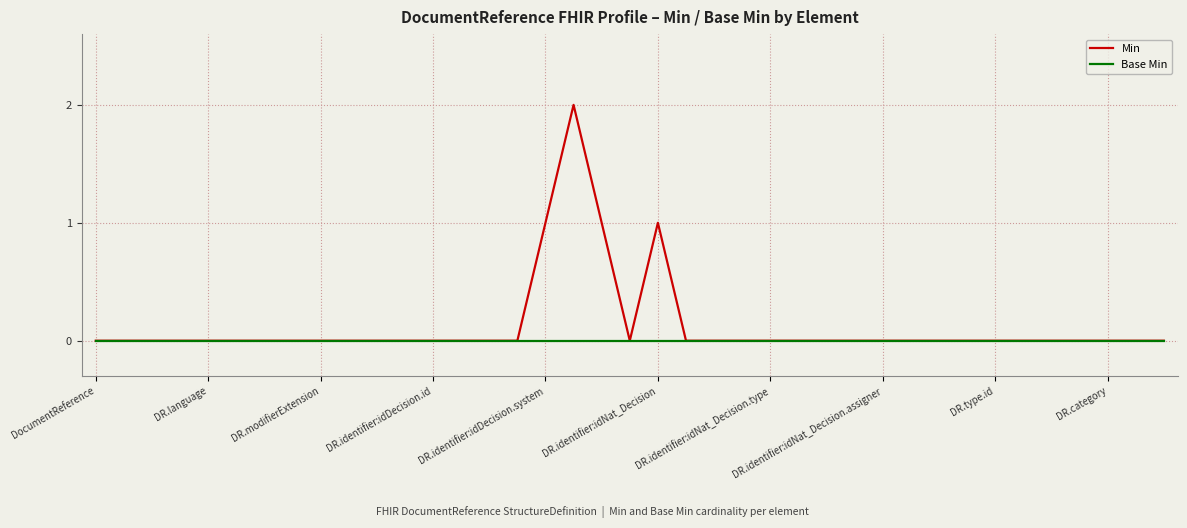

Which series has the largest range (max minus min)?

Min